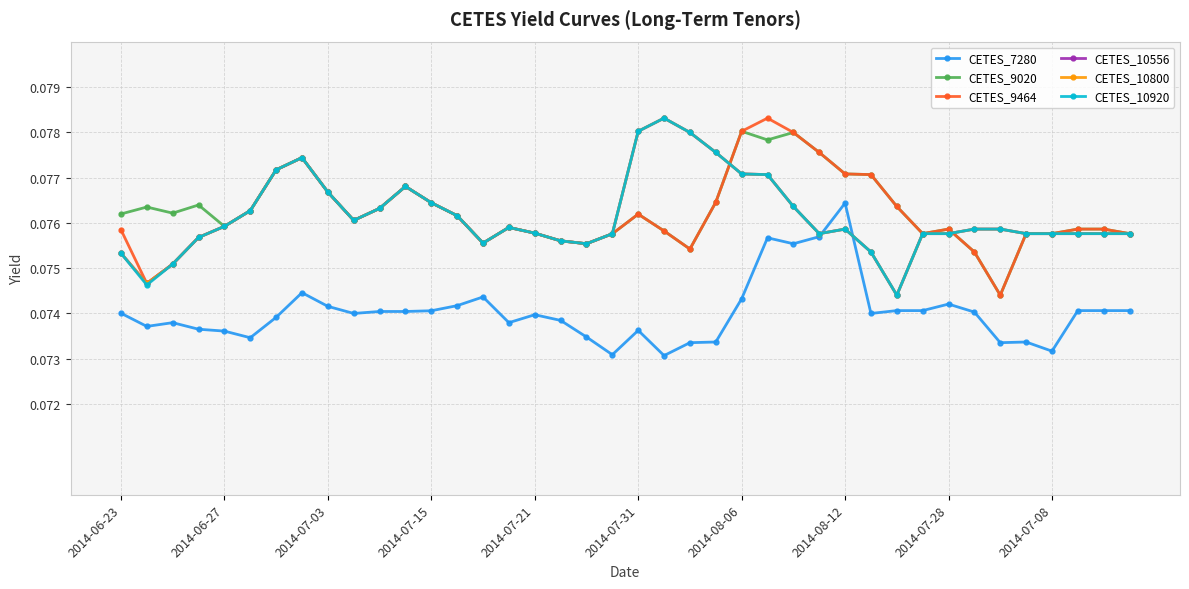

True or false: CETES_9464 has more than 0 points higher than both neighbors.

True